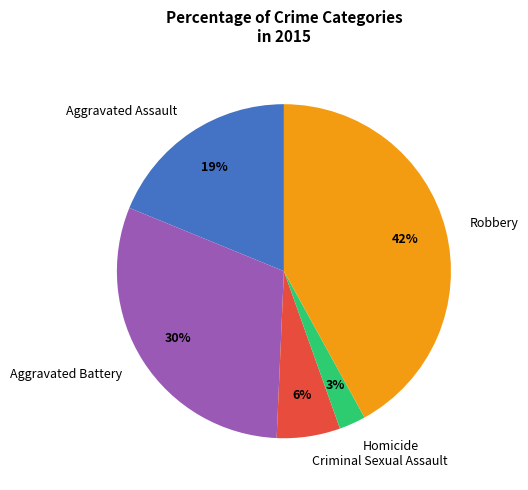

Combined, do Aggravated Battery and Criminal Sexual Assault account for over 50%?

No